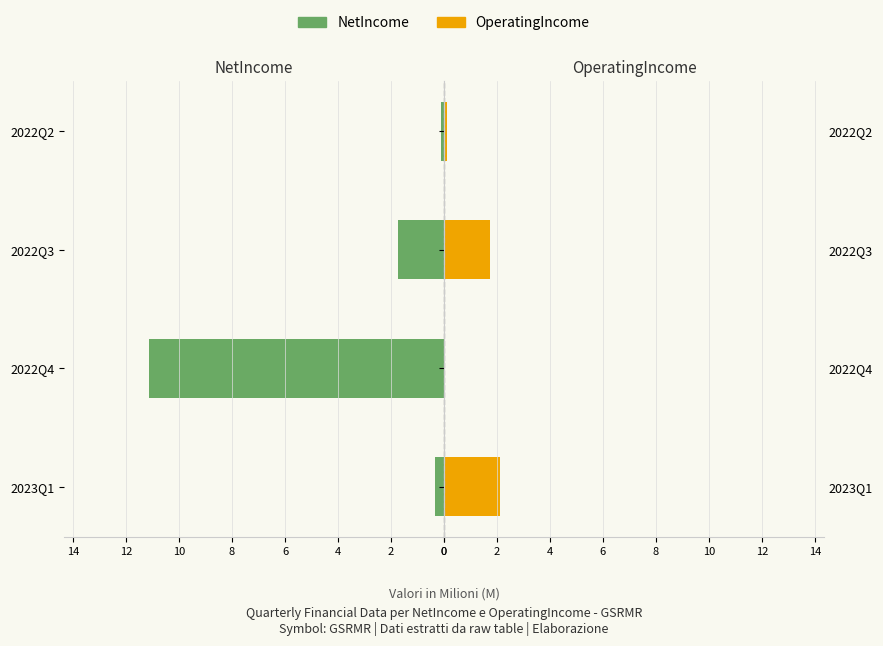

Is the value of NetIncome at 2022Q3 greater than the value of OperatingIncome at 2022Q3?

No